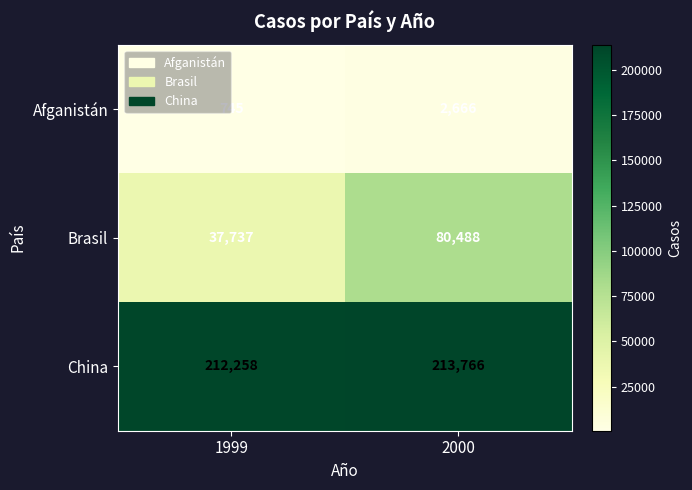

Is it true that Brasil equals 37737 at 1999?

True